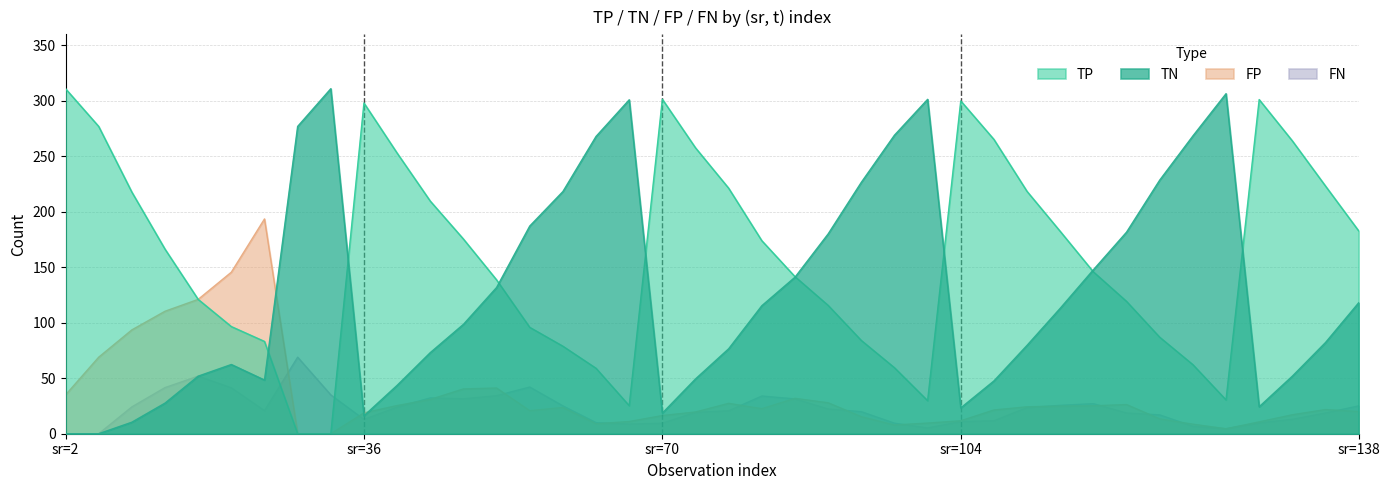

Is the value of FP at 11 greater than the value of TP at 6?

No